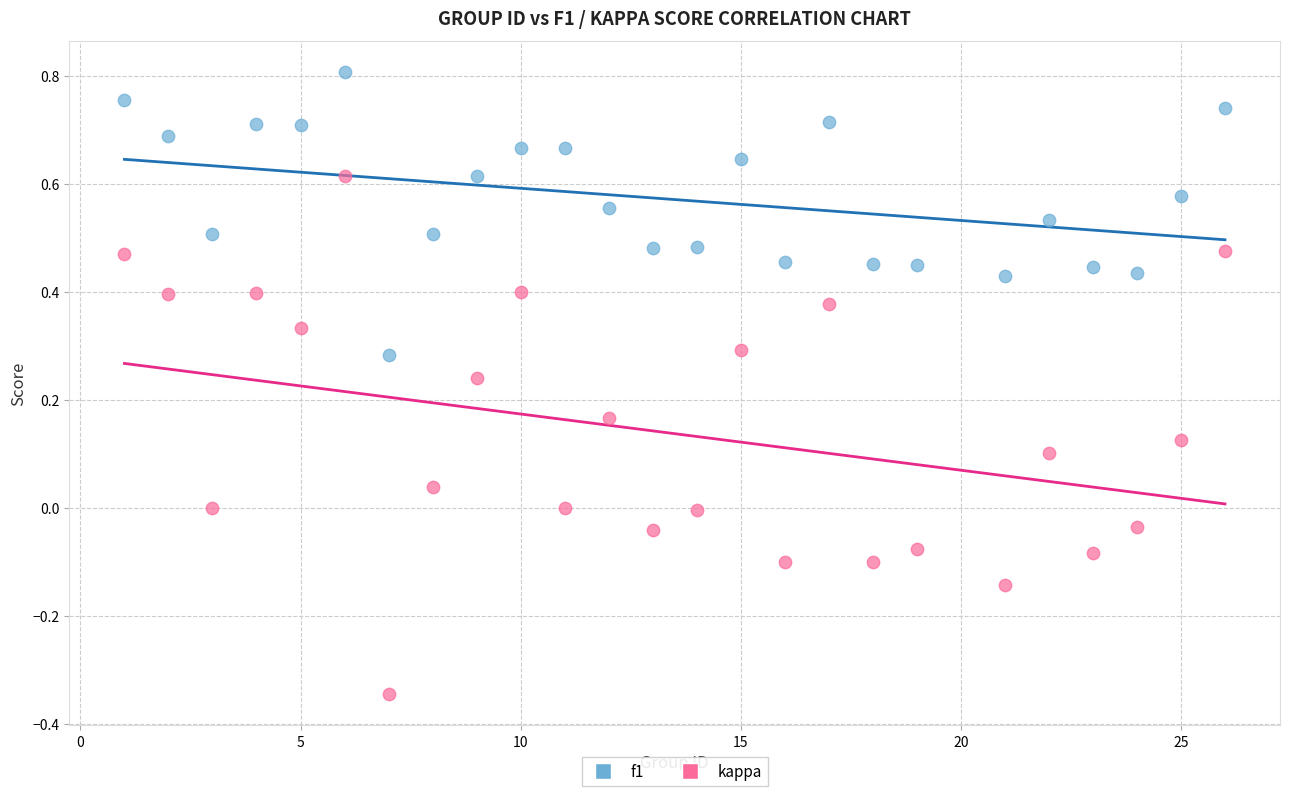

Across all data points, what is the range of Y values (max minus min)?

1.2